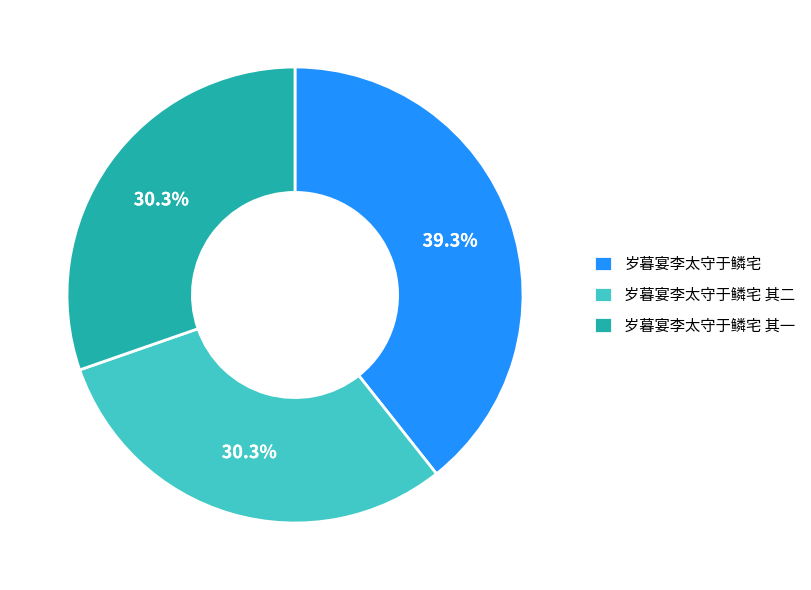

To the nearest percent, what percentage of the pie is 岁暮宴李太守于鳞宅 其二?

30%